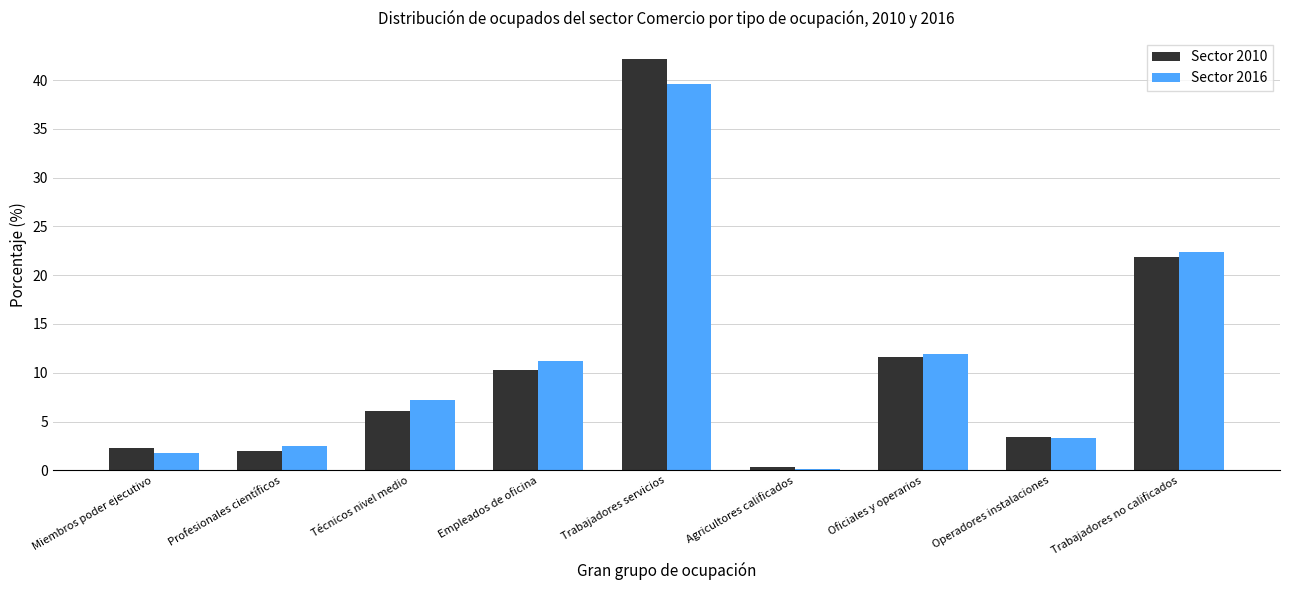

What is the sum of all Sector 2016 values?

100.0